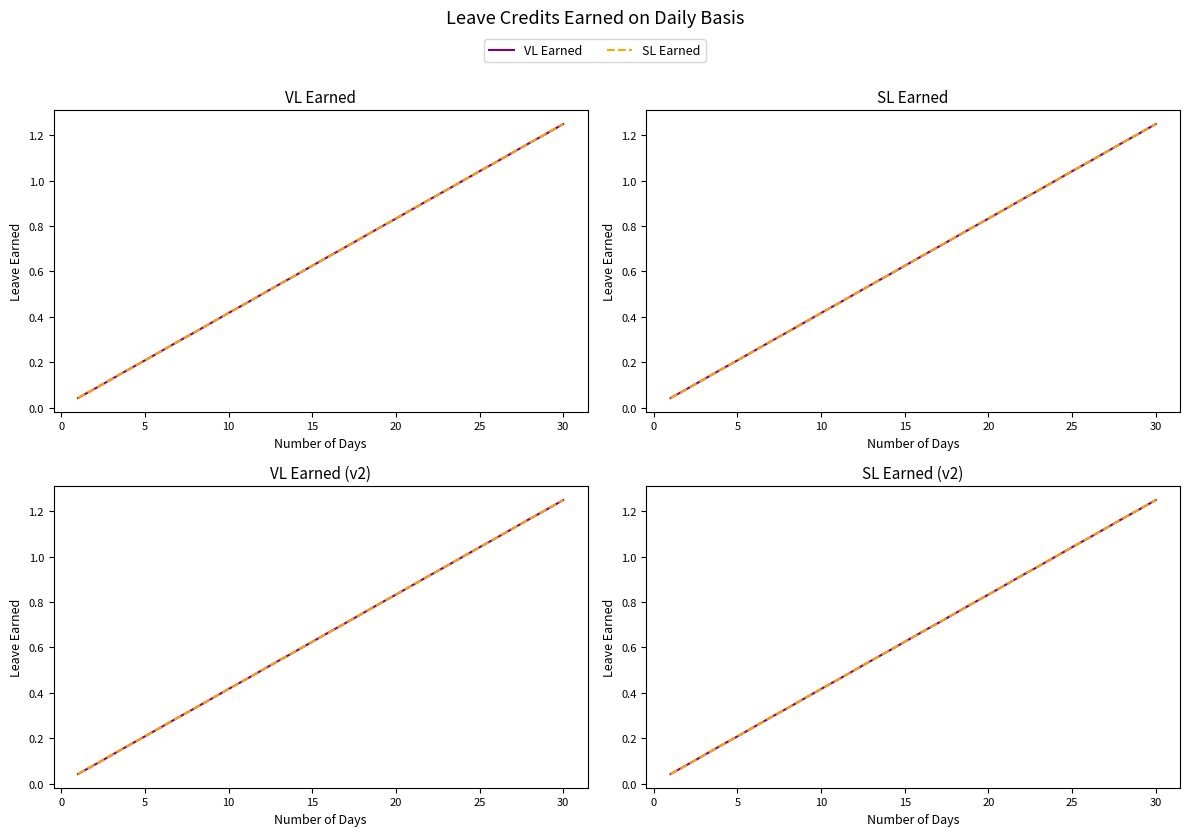

How many lines are shown in the chart?

2